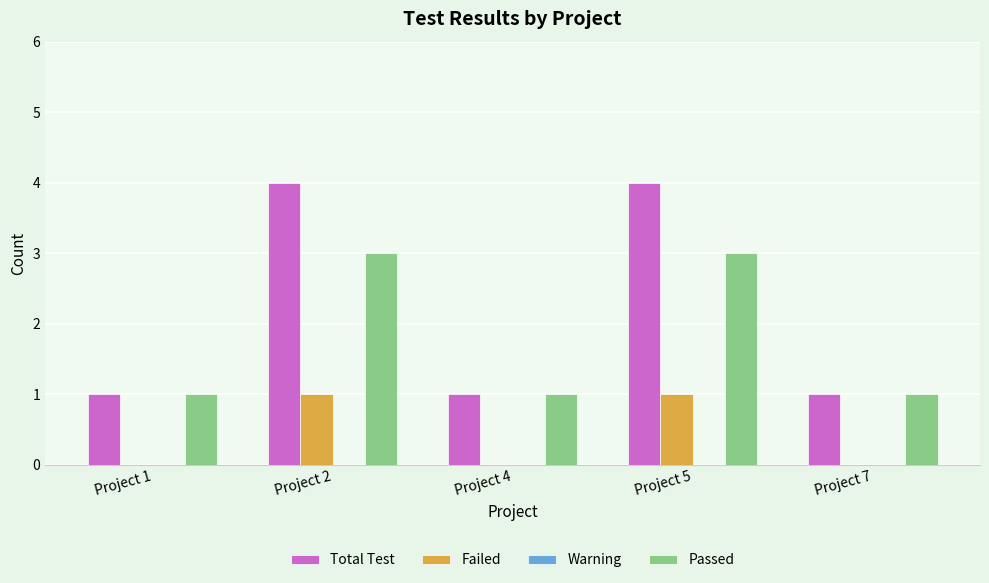

Which series has the largest total across all categories?

Total Test